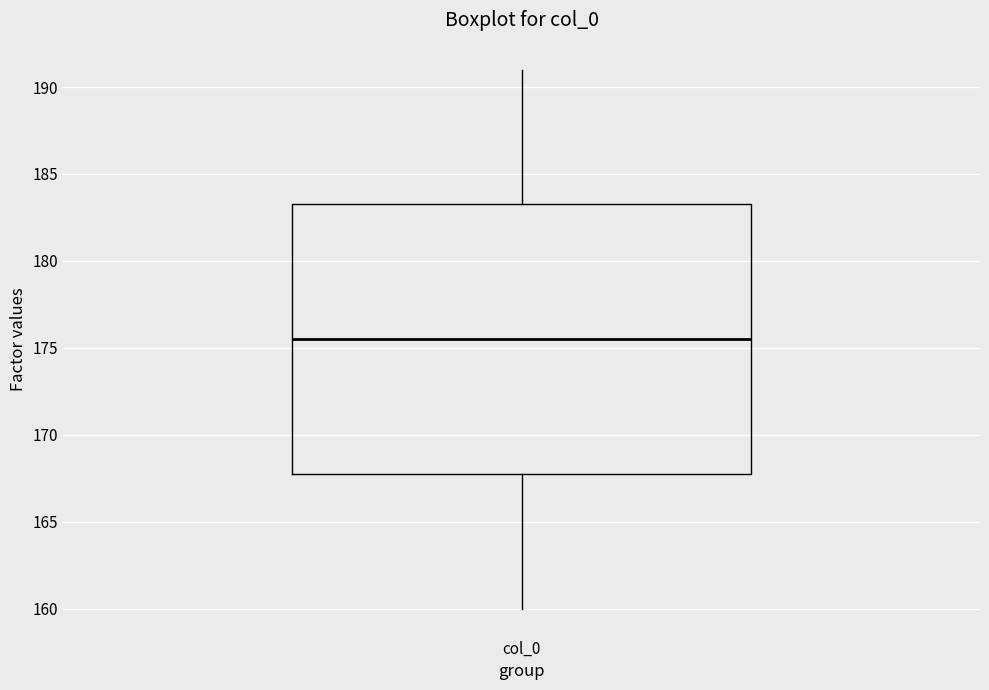

Where does the median line of the box for col_0 sit on the y-axis? The values are not printed on the chart, so give them approximately, as read against the axis.

175.5